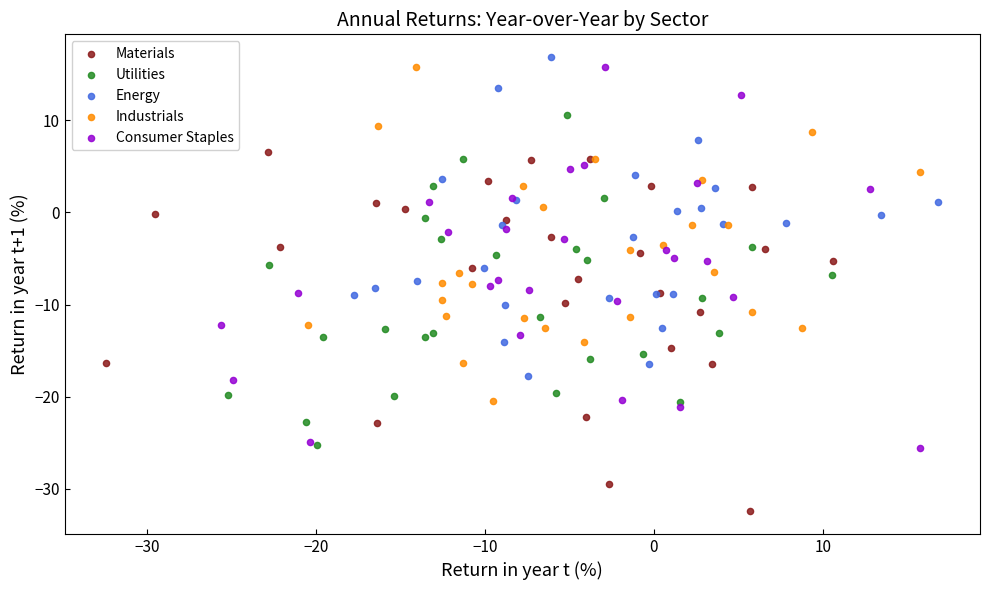

What are all the series names shown in the legend?

Materials, Utilities, Energy, Industrials, Consumer Staples